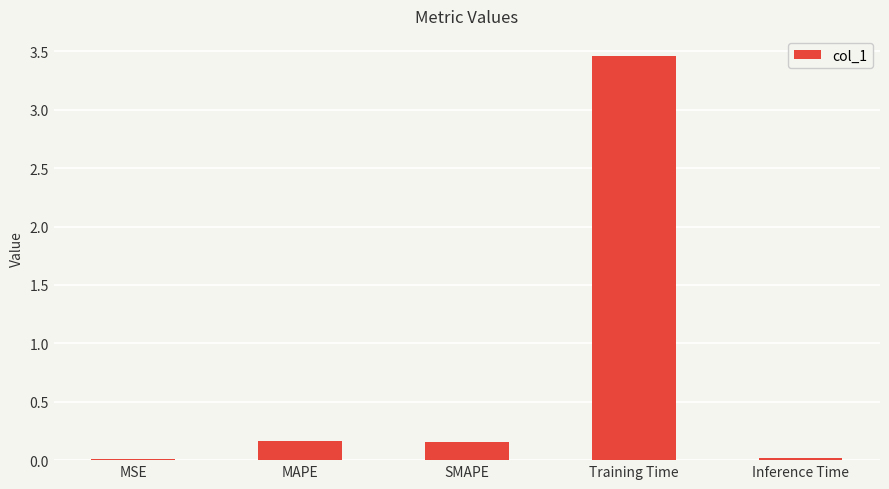

The chart shows a value of 1.8 at Training Time. True or false?

False